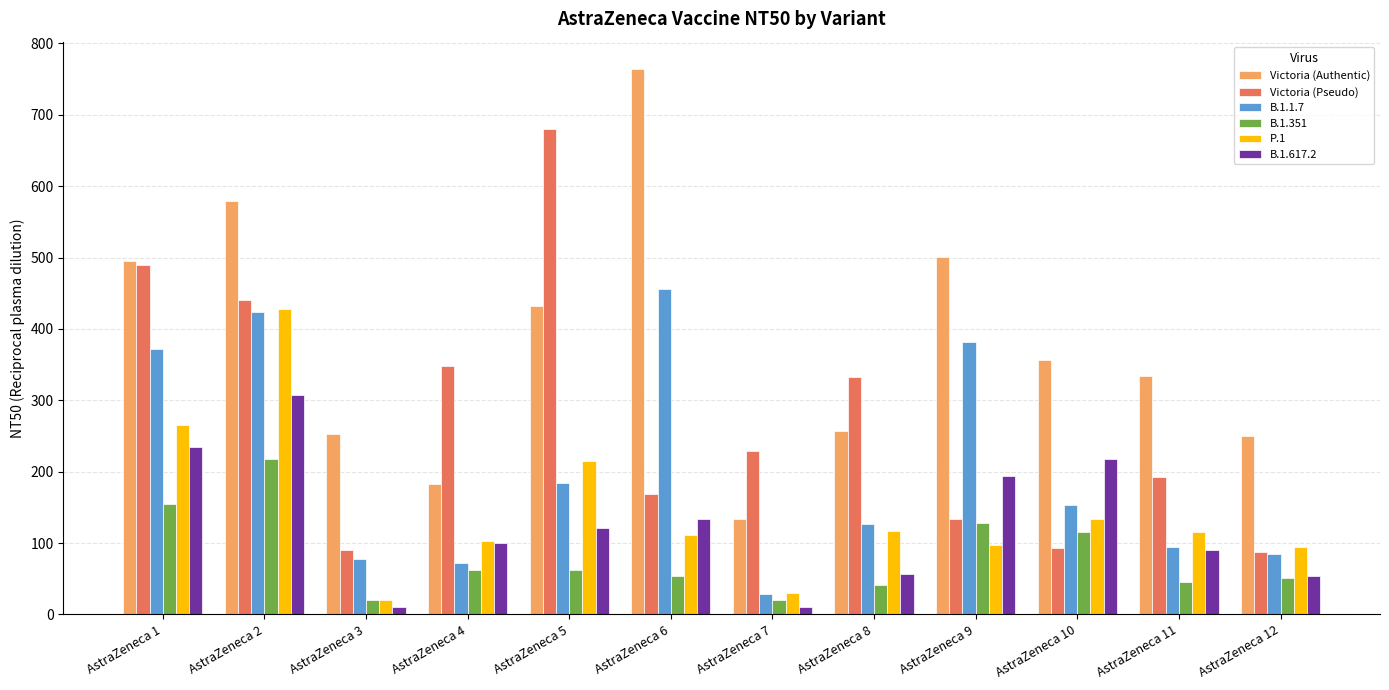

What are all the series names shown in the legend?

Victoria (Authentic), Victoria (Pseudo), B.1.1.7, B.1.351, P.1, B.1.617.2